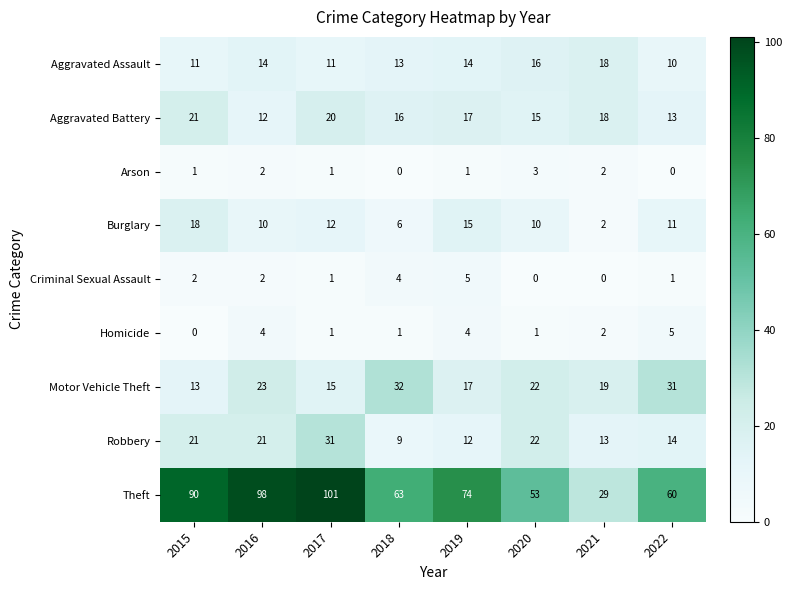

Which category has the lowest value in the Robbery series?

2018